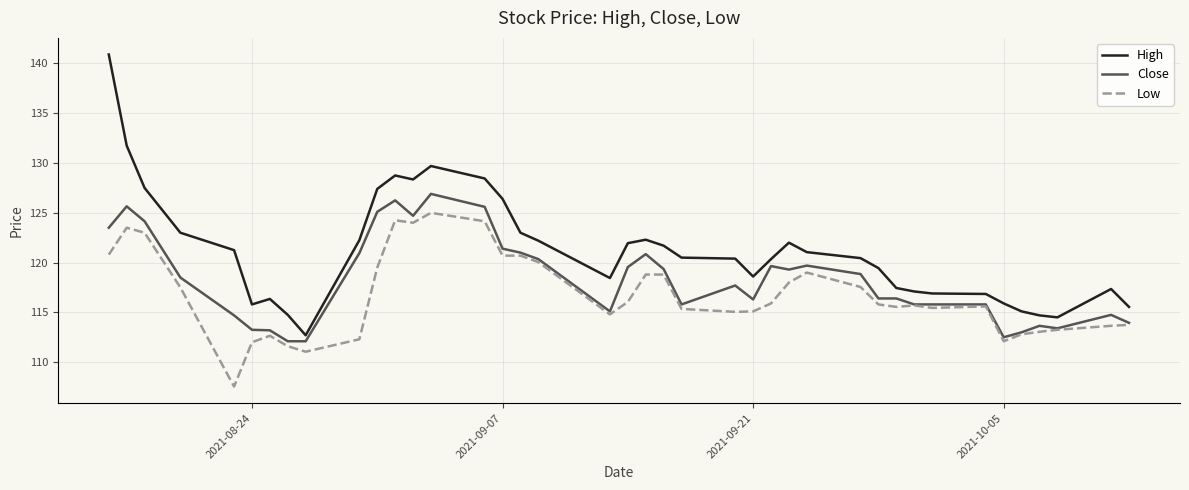

True or false: High and Low cross at least once.

False